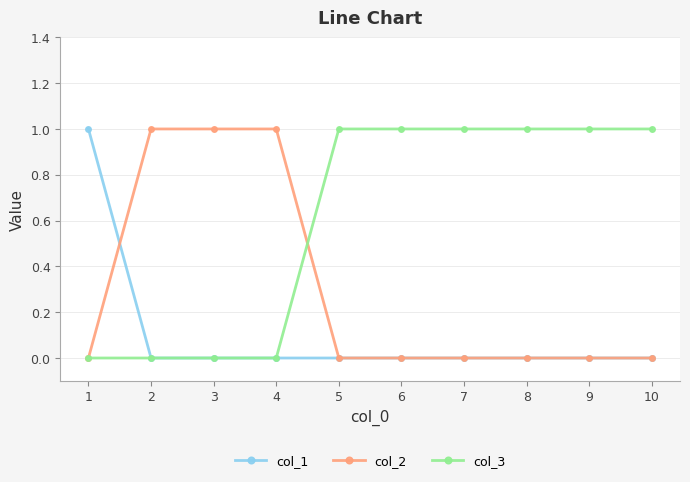

Is it true that col_3 equals 0 at 1?

True